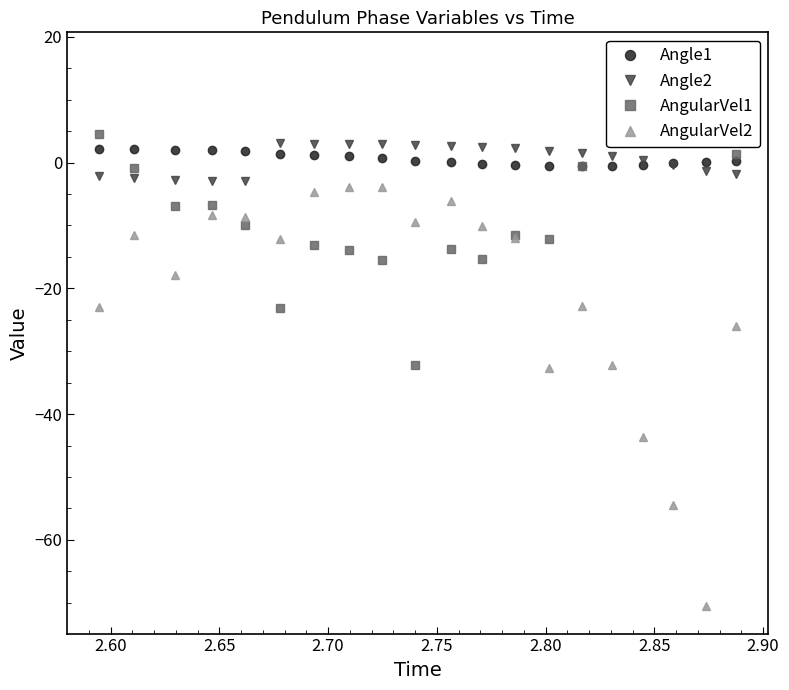

True or false: Angle2 and AngularVel2 cross at least once.

False